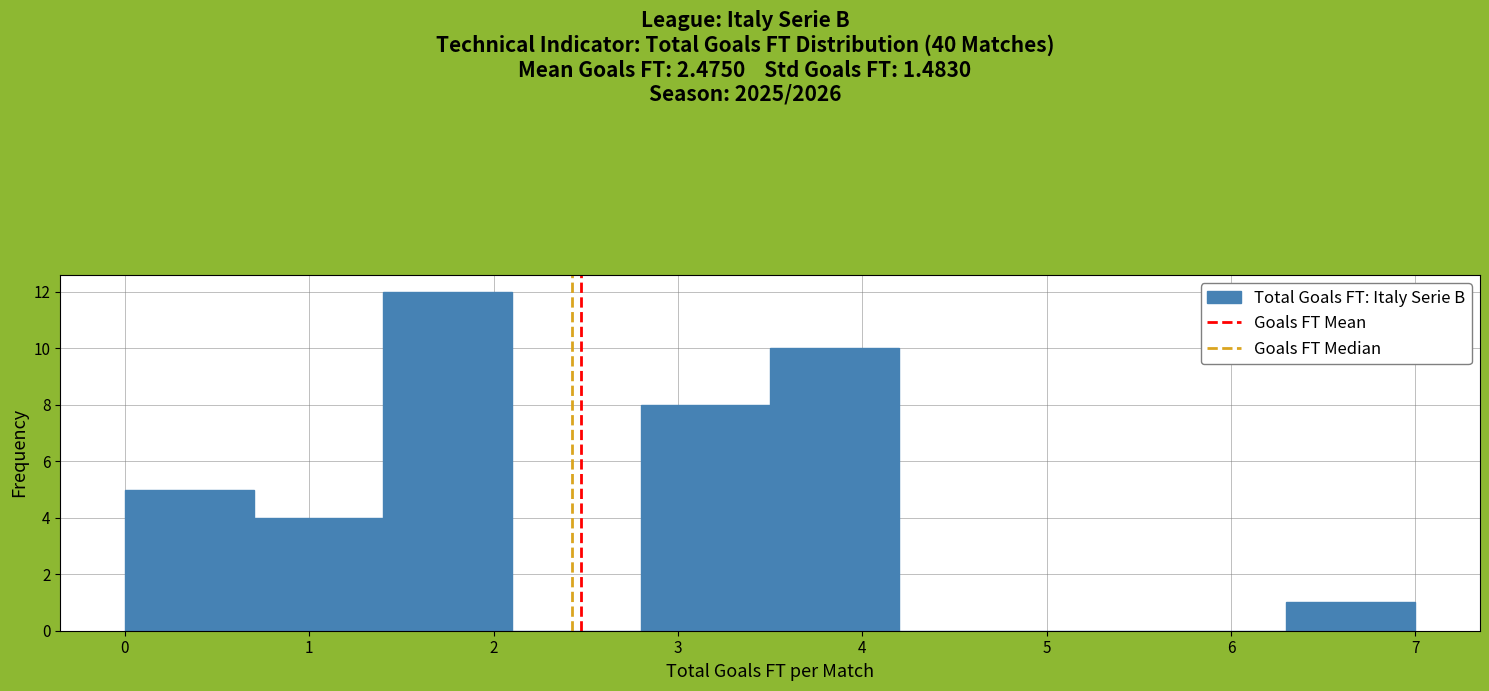

Which range on the x-axis has the tallest bar?

1.4 to 2.1